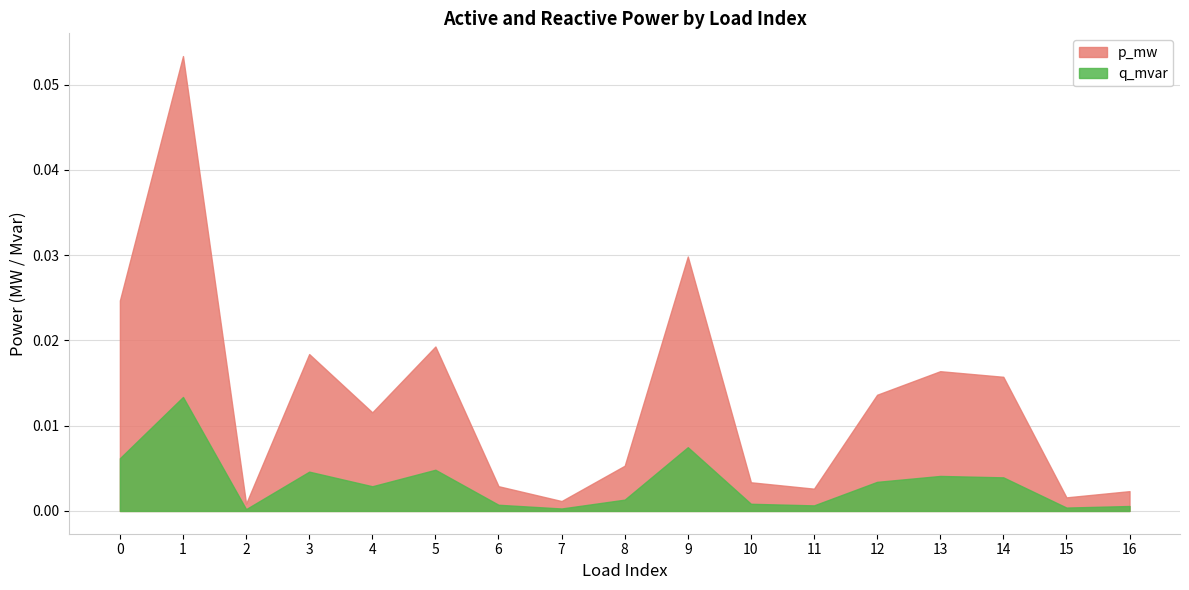

What are all the series names shown in the legend?

p_mw, q_mvar